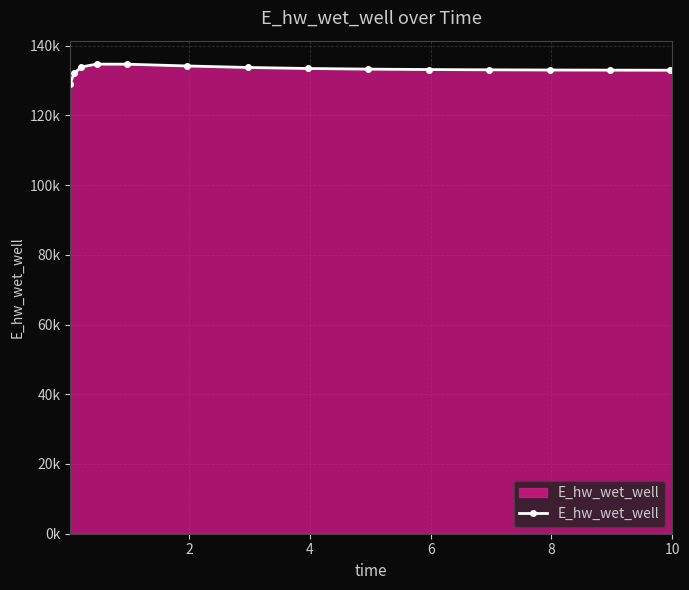

Reading left to right, transcribe all the data shown in this chart.

129087.9	132003.2	133869.1	134675.3	134661.5	134155.9	133720.4	133428.7	133243.5	133125.1	133046.9	132993.4	132955.9	132929.2	132928.5